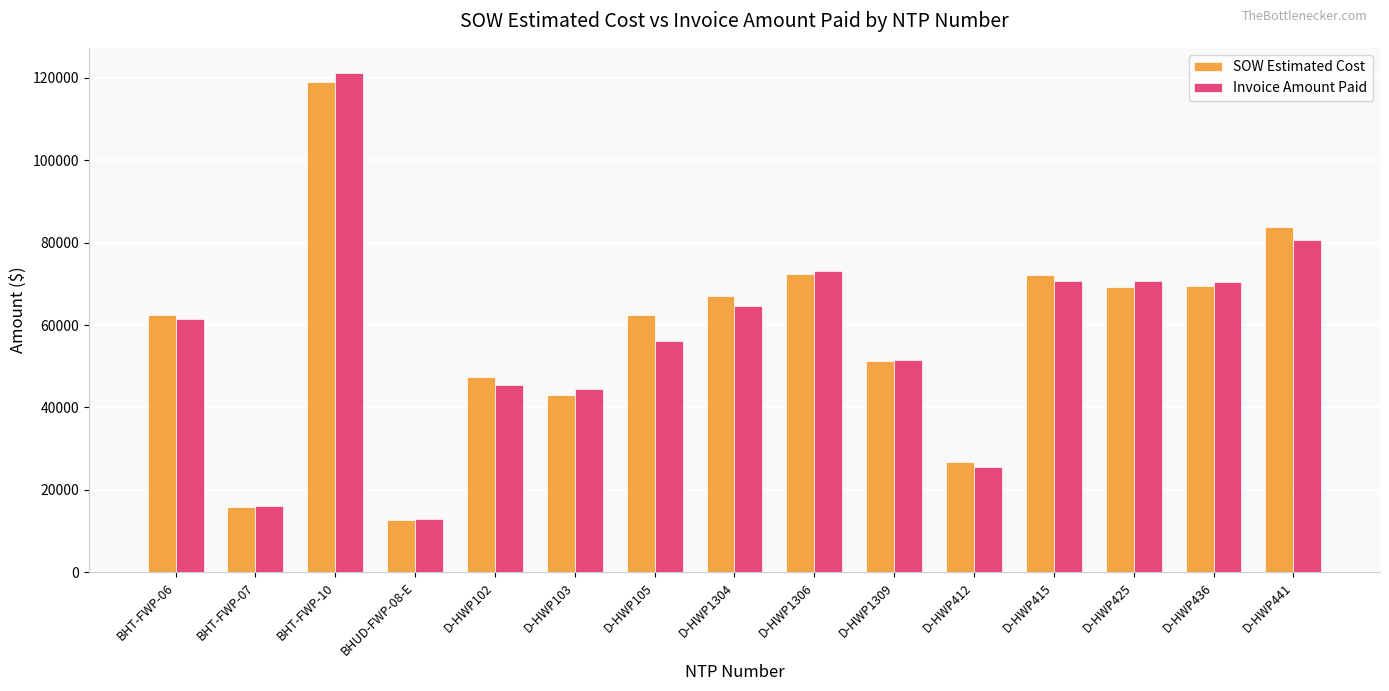

How many data points in SOW Estimated Cost are above 62522?

8